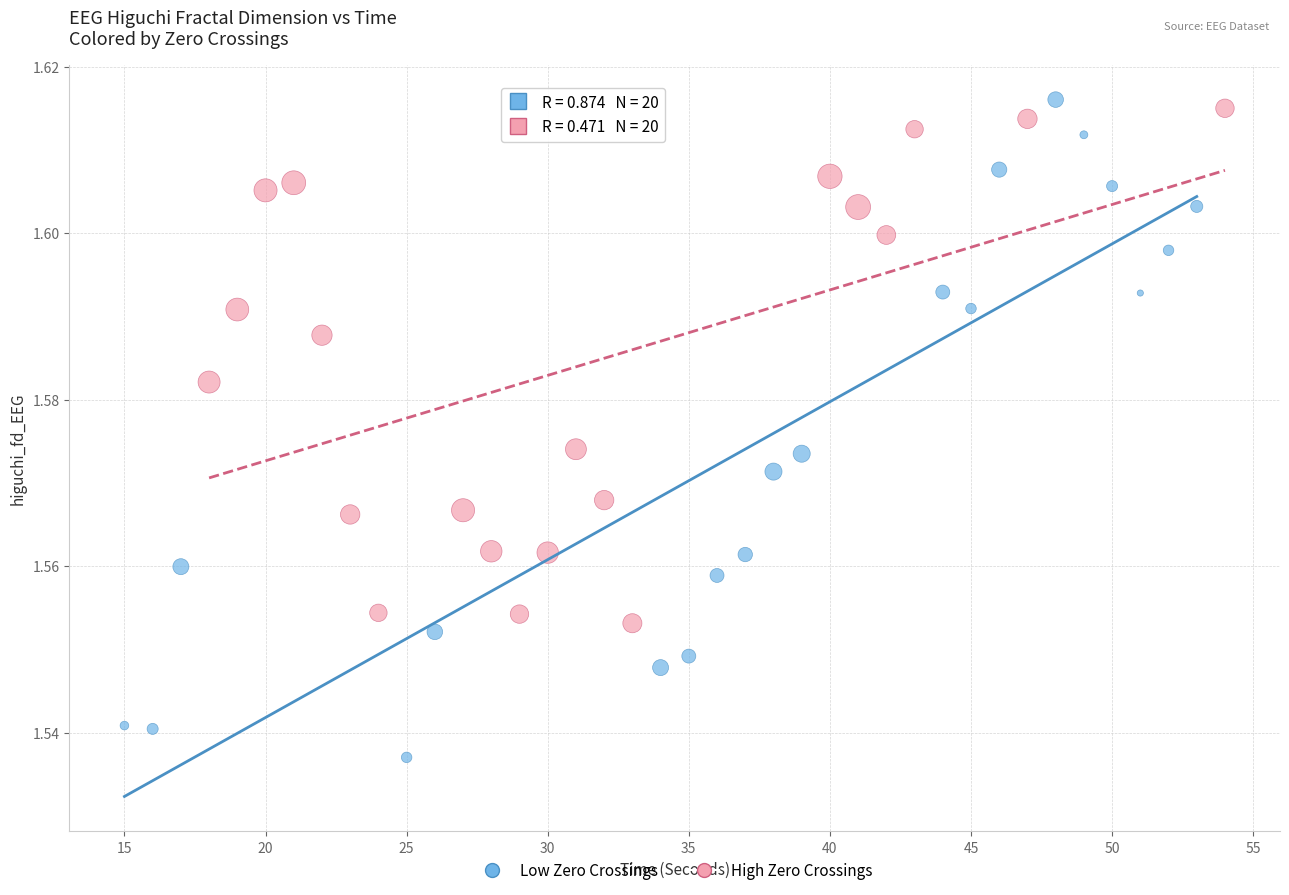

Which series has the widest spread of Y values?

Low Zero Crossings